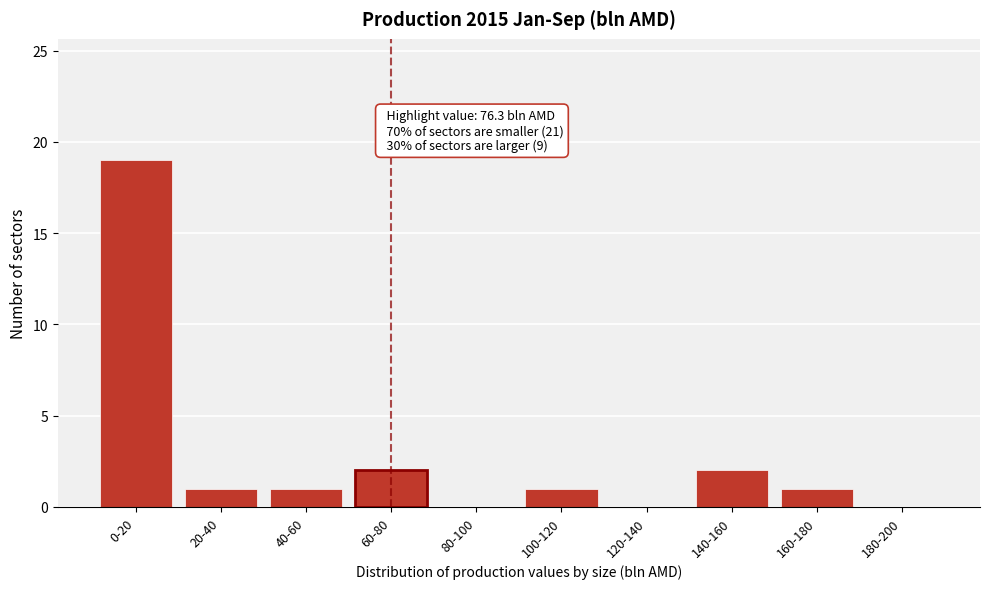

Reading left to right, transcribe all the data shown in this chart.

0-20=19	20-40=1	40-60=1	60-80=2	80-100=0	100-120=1	120-140=0	140-160=2	160-180=1	180-200=0